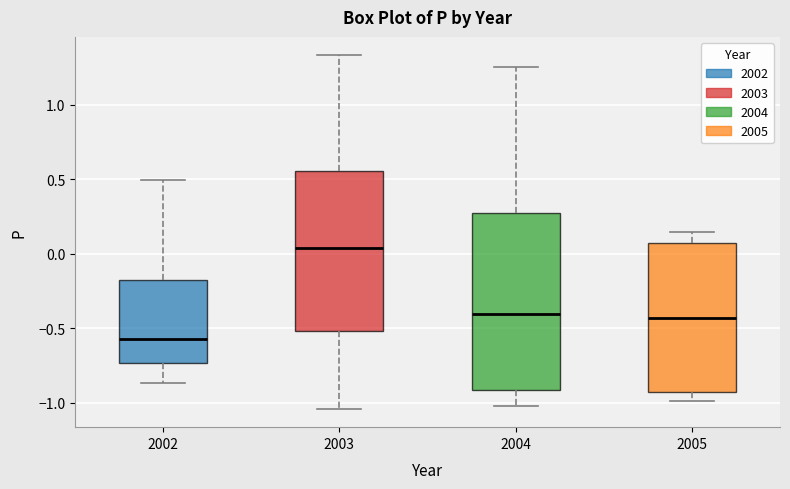

Where does the lower whisker of the box at x = 2004 end on the y-axis? The values are not printed on the chart, so give them approximately, as read against the axis.

-1.00